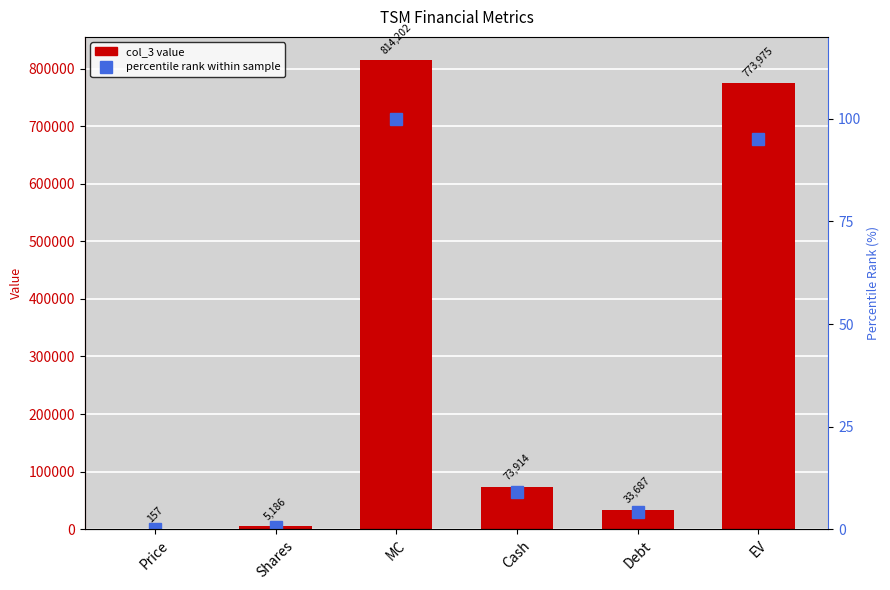

Read the percentile rank within sample value at Shares.

0.6